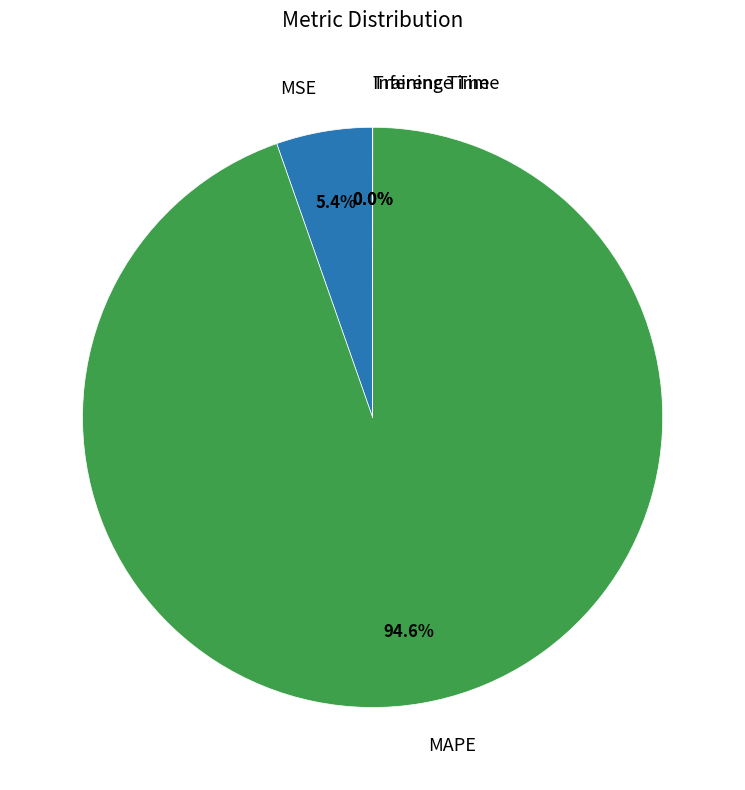

Is there any slice that represents more than half of the pie?

Yes